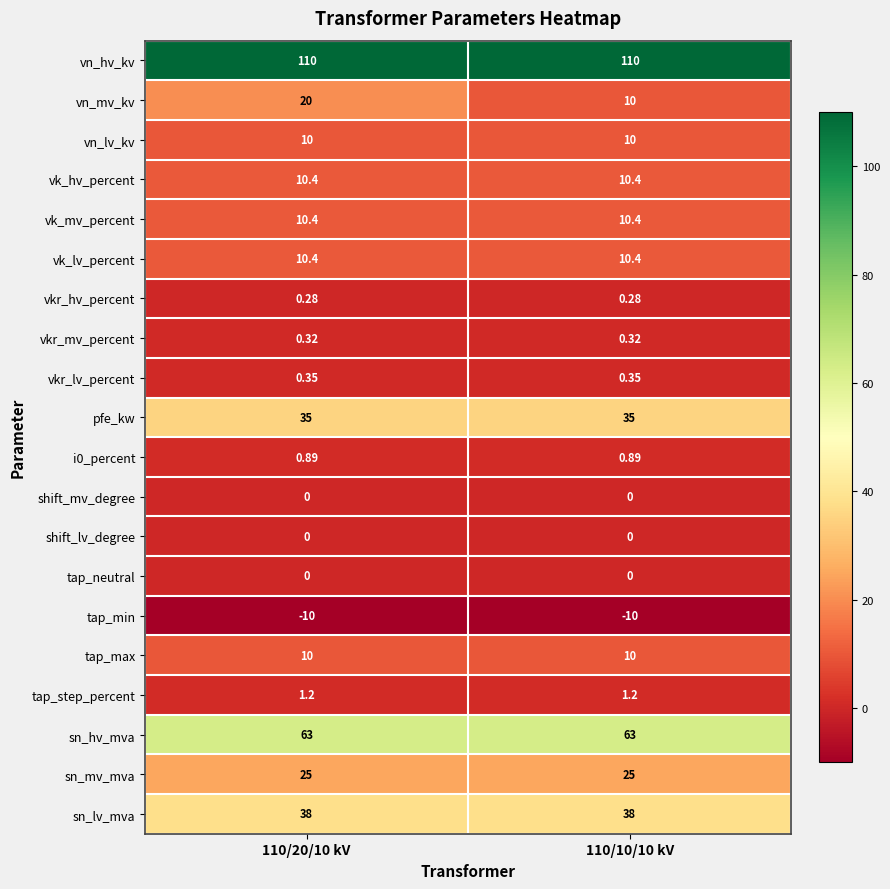

Between 110/20/10 kV and 110/10/10 kV, which series saw the biggest shift?

vn_mv_kv